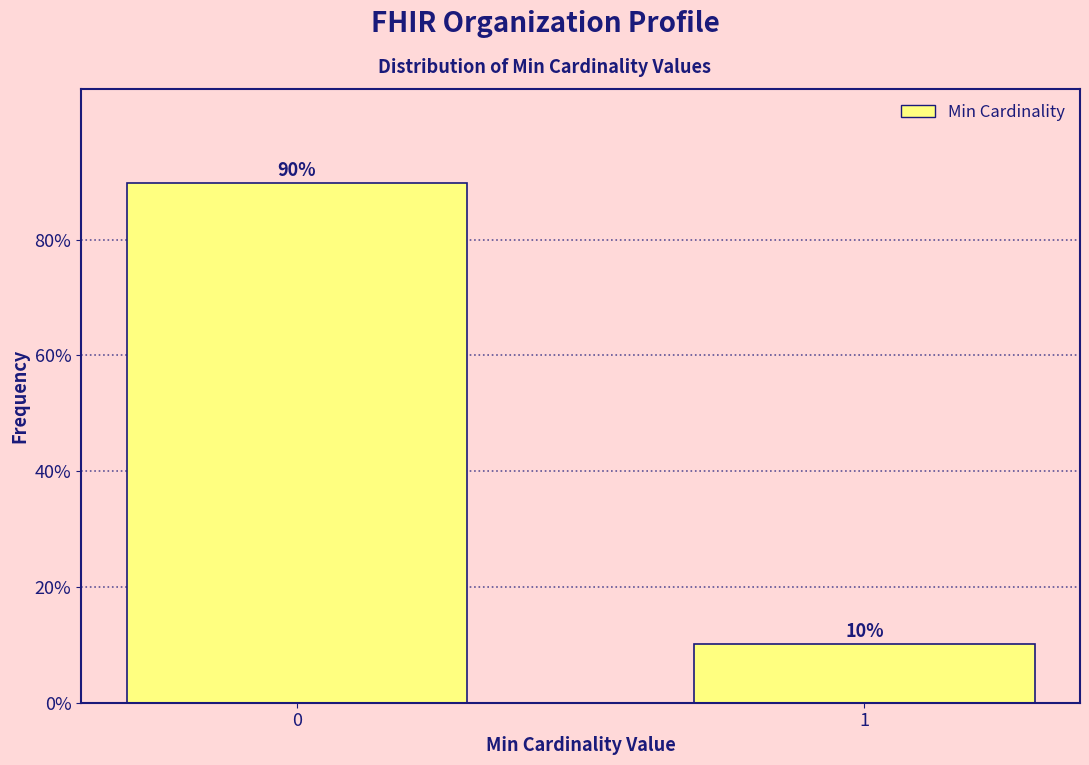

What is the minimum value shown in the chart?

10.1